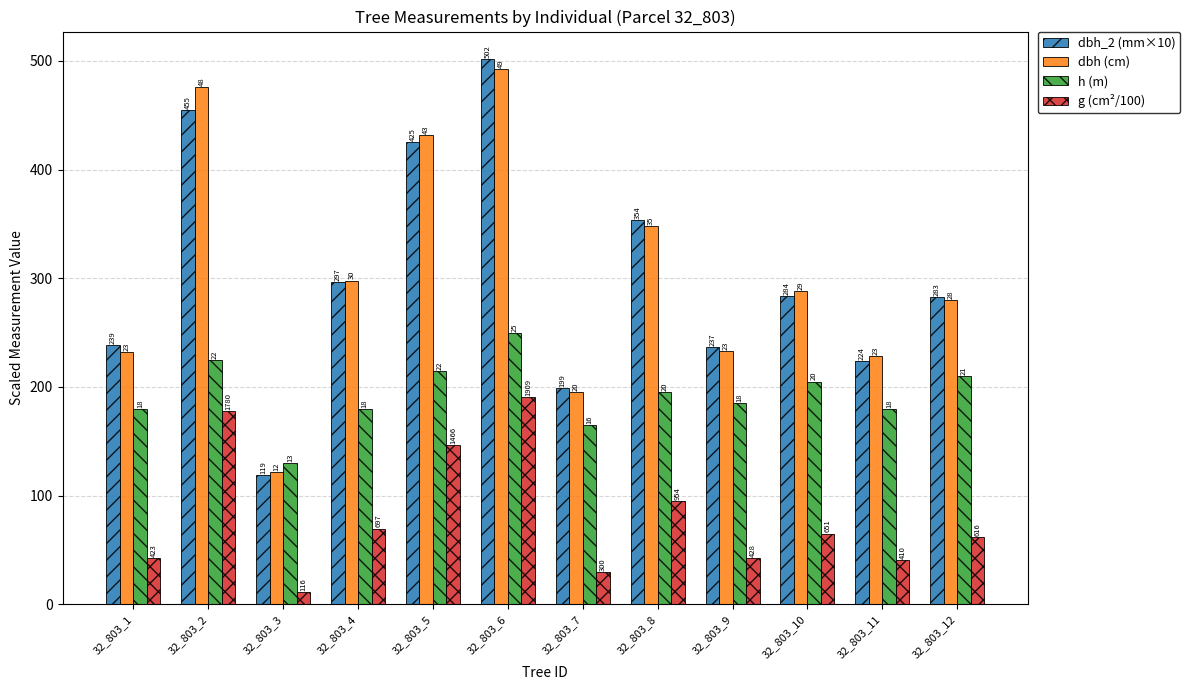

List the labels in order of g (cm²/100) value, largest first.

32_803_6, 32_803_2, 32_803_5, 32_803_8, 32_803_4, 32_803_10, 32_803_12, 32_803_9, 32_803_1, 32_803_11, 32_803_7, 32_803_3